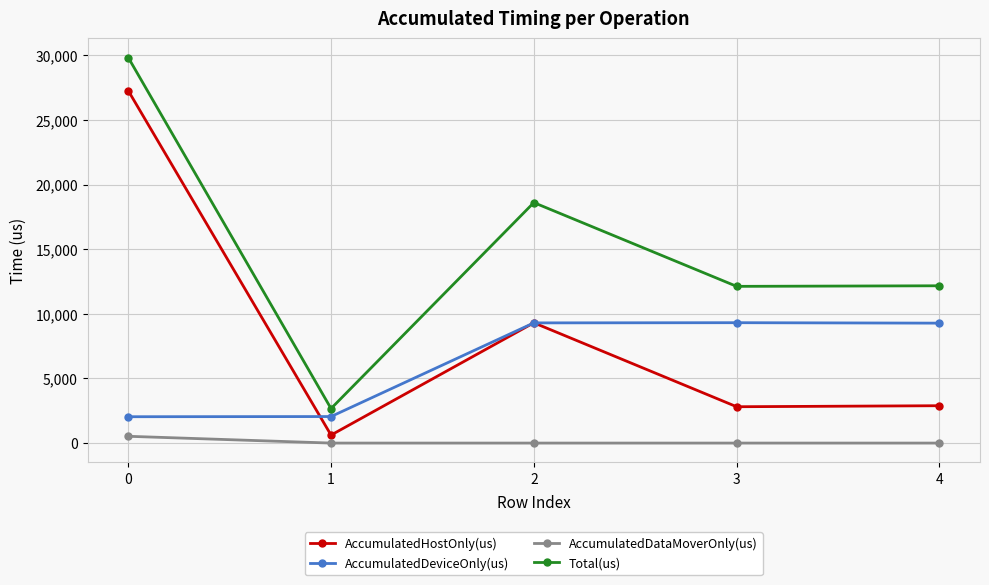

True or false: AccumulatedHostOnly(us) and Total(us) intersect in this chart.

False